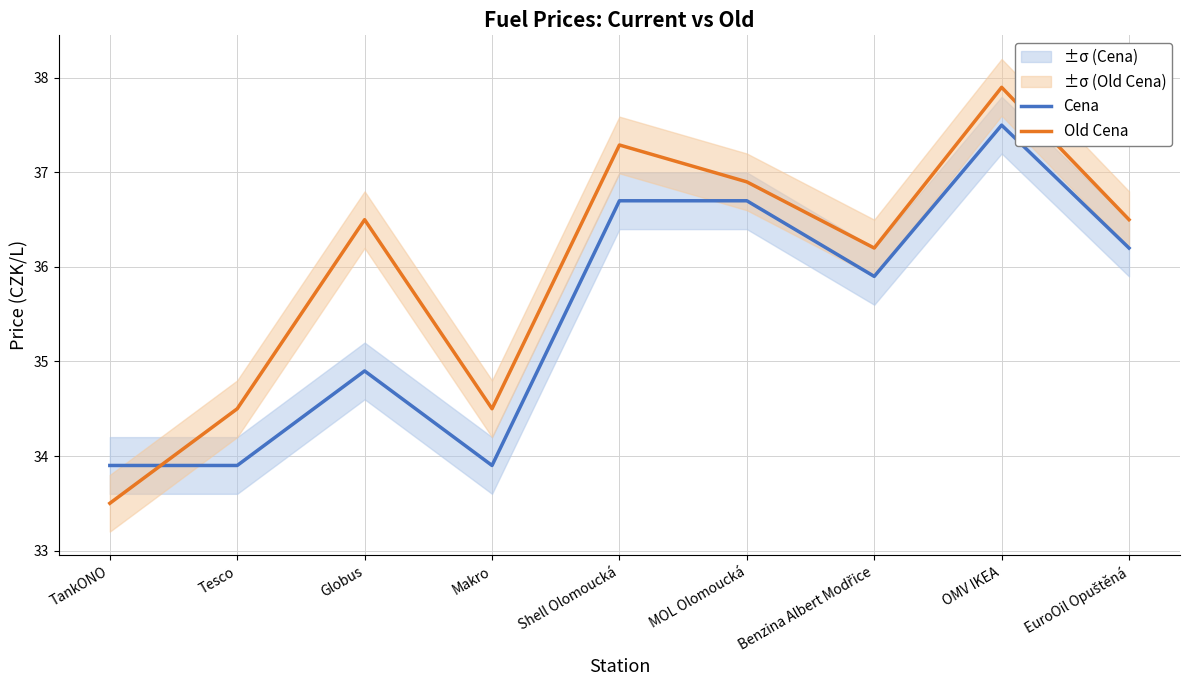

Reading left to right, transcribe all the data shown in this chart.

Cena: 33.9	33.9	34.9	33.9	36.7	36.7	35.9	37.5	36.2
Old Cena: 33.5	34.5	36.5	34.5	37.3	36.9	36.2	37.9	36.5